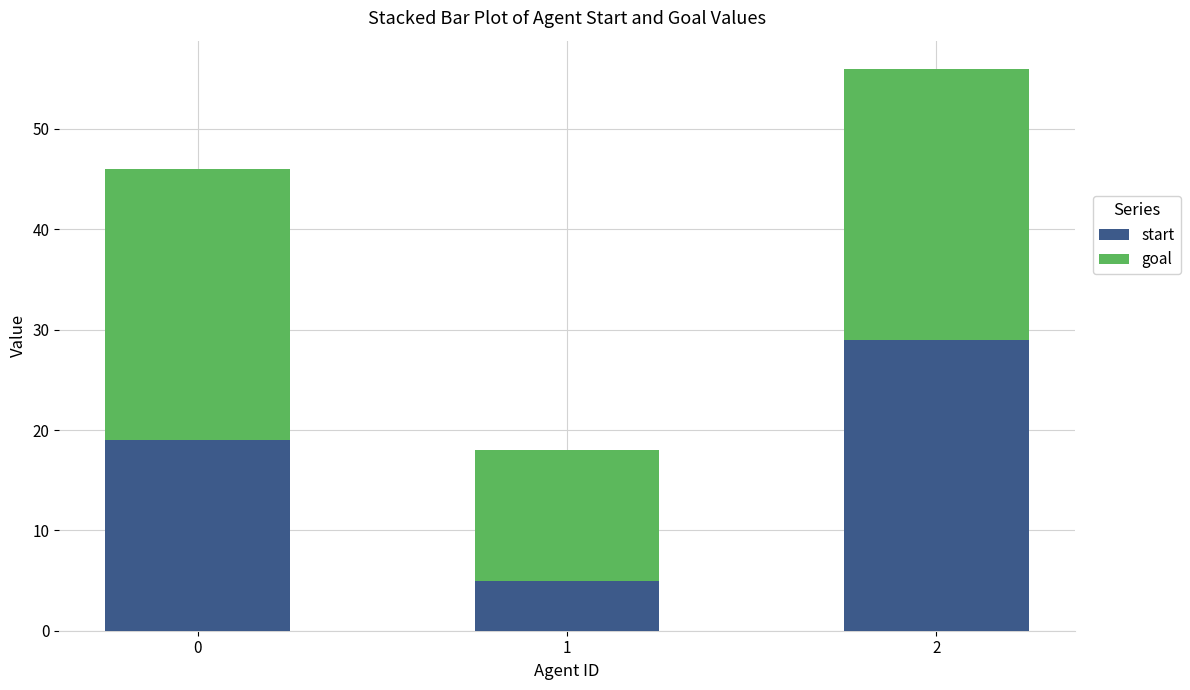

What is the total value across all series at 2?

56